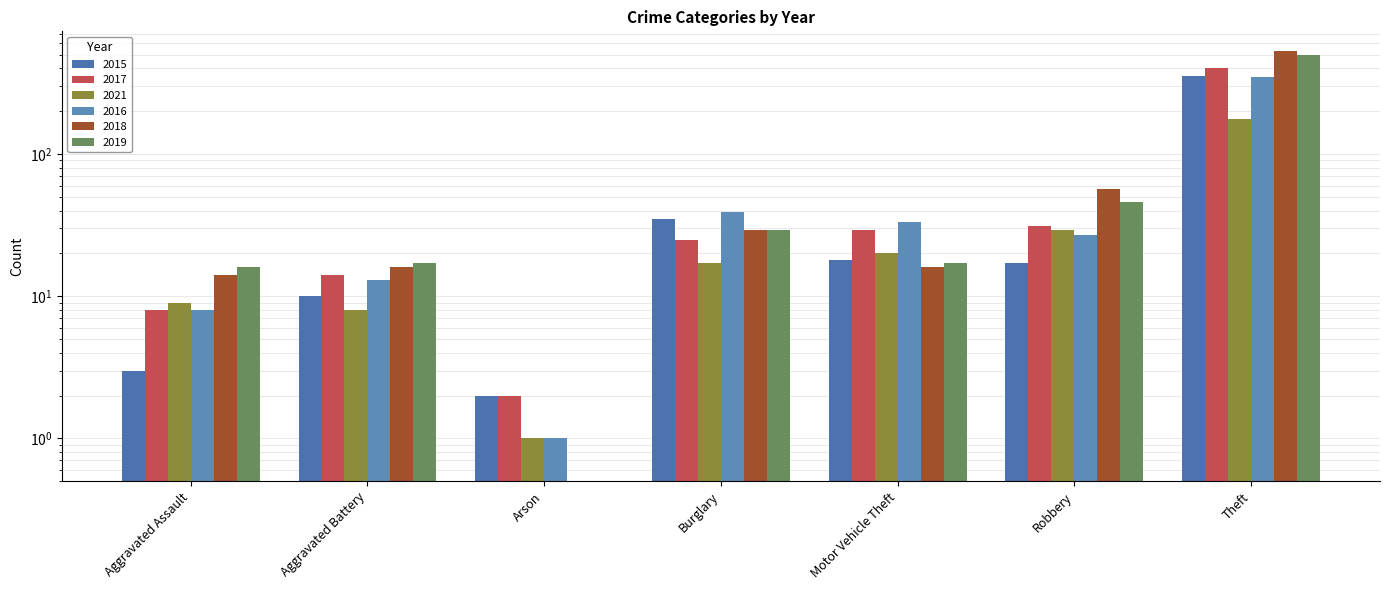

What are all the series names shown in the legend?

2015, 2017, 2021, 2016, 2018, 2019